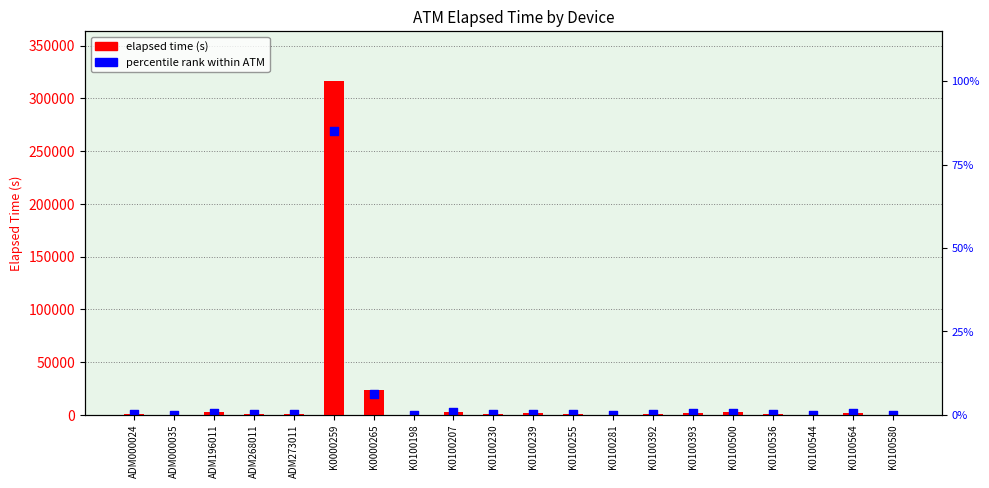

Which series has the largest total across all categories?

elapsed time